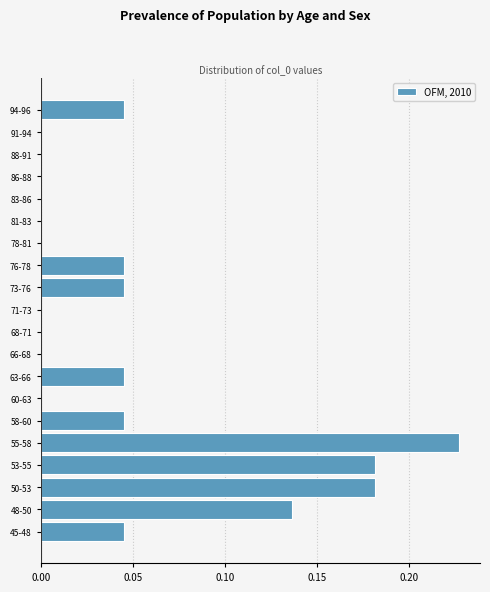

Which category has the highest value across all series?

55-58